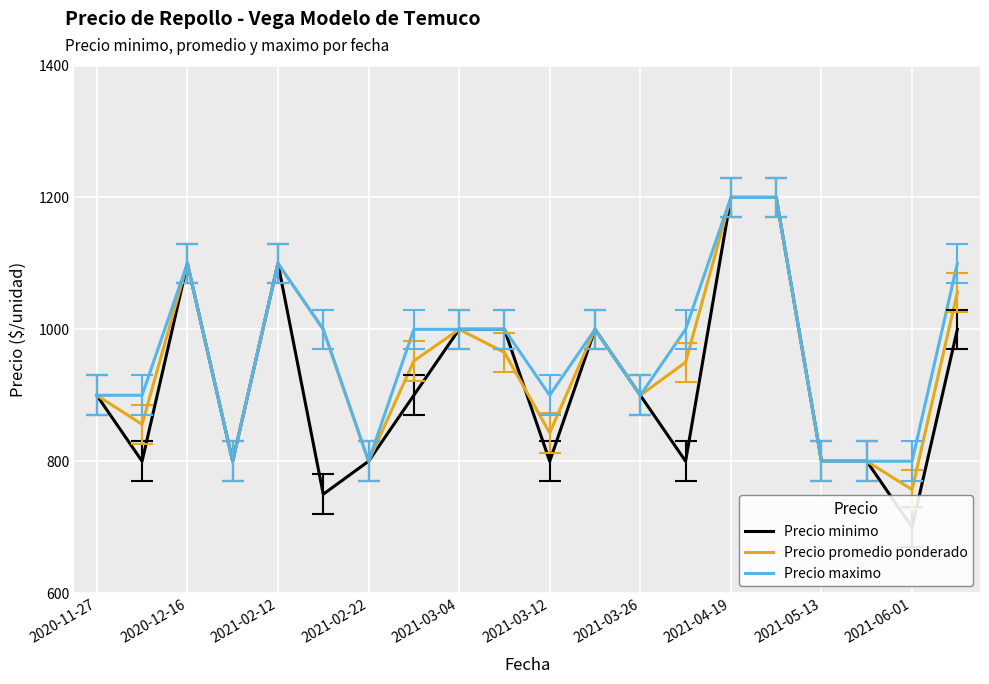

What is the sum of all Precio promedio ponderado values?

18979